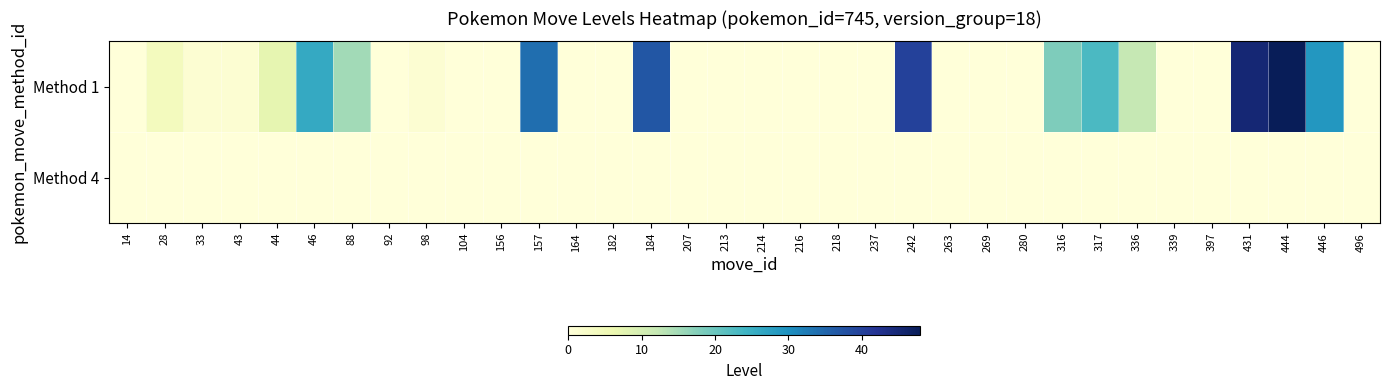

At 14, list the series in order from smallest to largest.

Method 1, Method 4